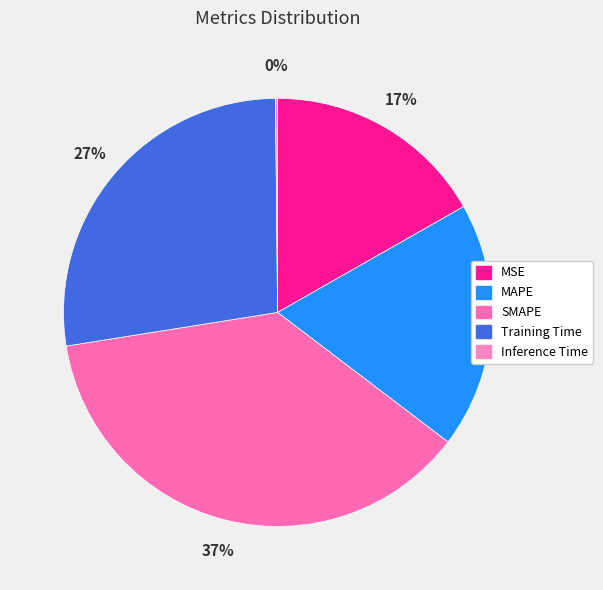

Which slice is the largest?

SMAPE